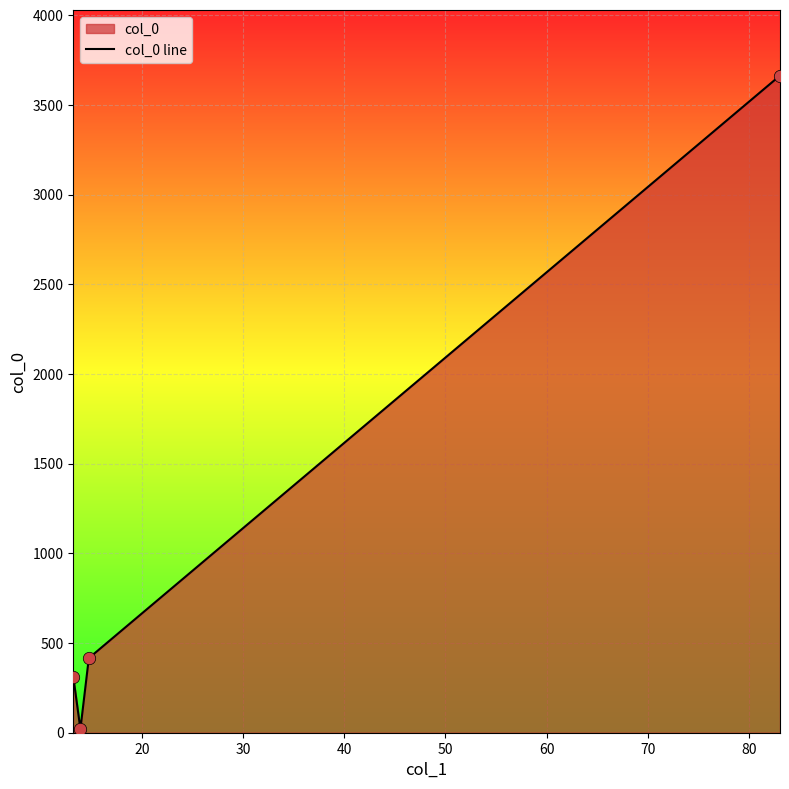

What is the average value?

1103.1